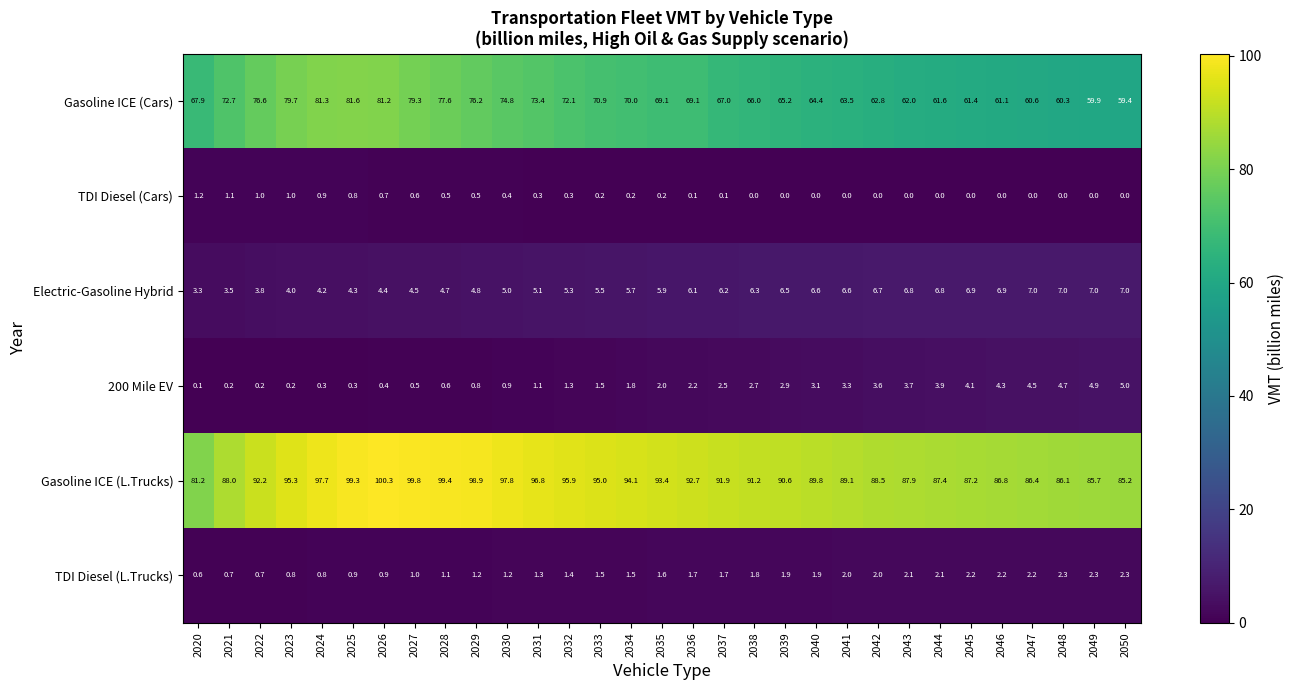

Rank the series by their maximum value, from highest to lowest.

Gasoline ICE (L.Trucks), Gasoline ICE (Cars), Electric-Gasoline Hybrid, 200 Mile EV, TDI Diesel (L.Trucks), TDI Diesel (Cars)